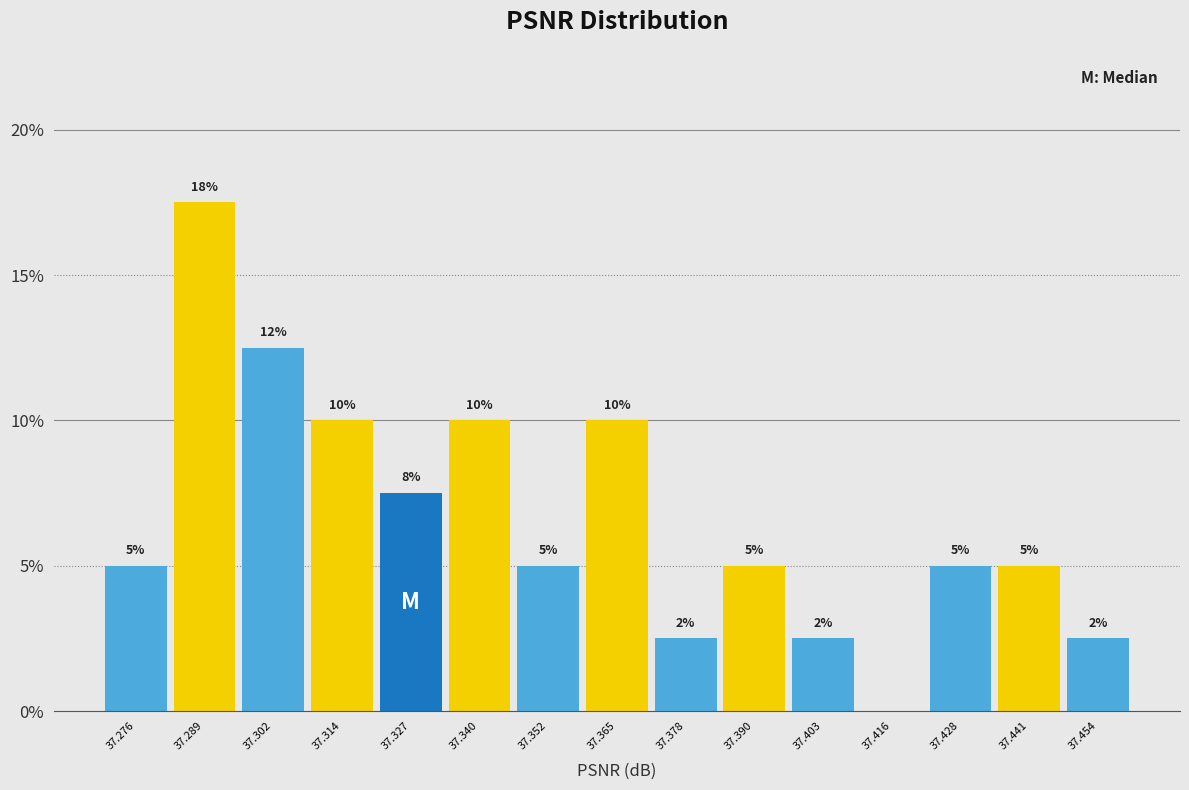

Which range on the x-axis has the tallest bar?

37.282 to 37.296